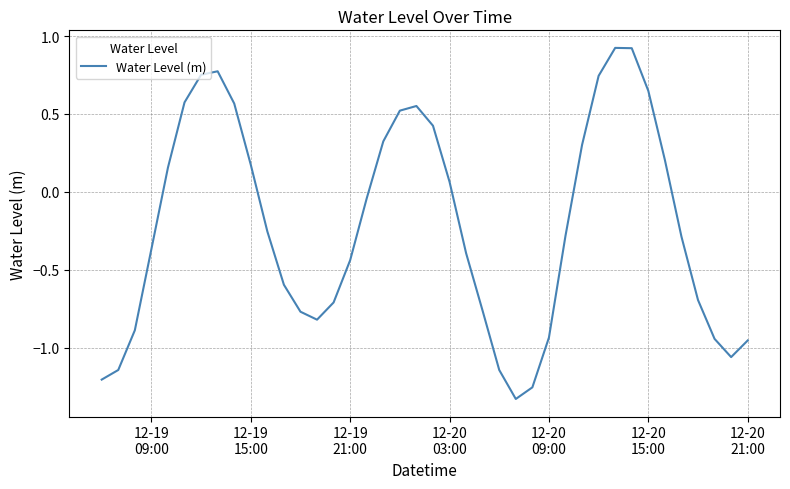

What is the maximum value shown in the chart?

0.9